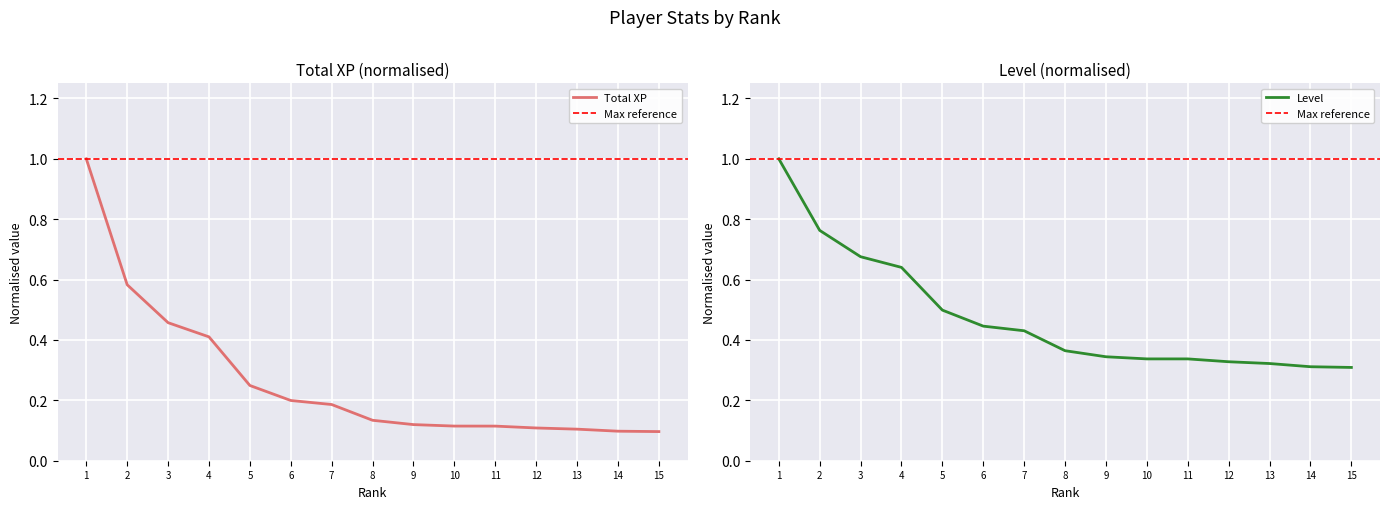

Reading left to right, transcribe all the data shown in this chart.

Total XP: 1=1.0	2=0.6	3=0.5	4=0.4	5=0.2	6=0.2	7=0.2	8=0.1	9=0.1	10=0.1	11=0.1	12=0.1	13=0.1	14=0.1	15=0.1
Level: 1=1.0	2=0.8	3=0.7	4=0.6	5=0.5	6=0.4	7=0.4	8=0.4	9=0.3	10=0.3	11=0.3	12=0.3	13=0.3	14=0.3	15=0.3